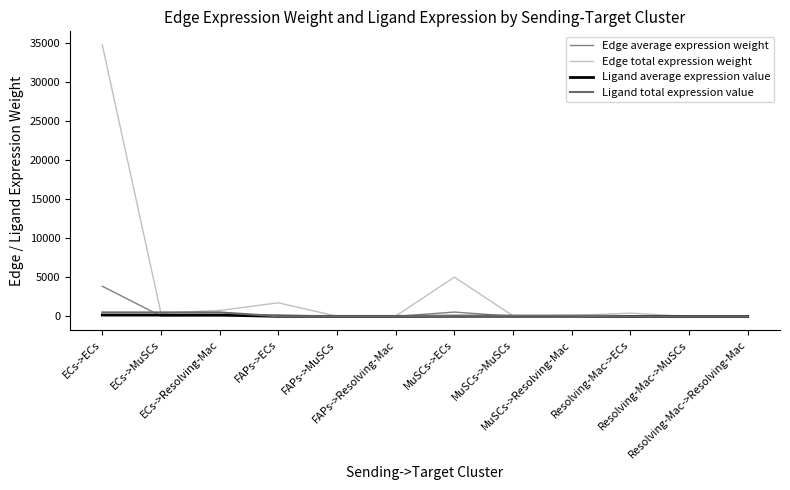

Is this an area chart (filled region under the line)?

No